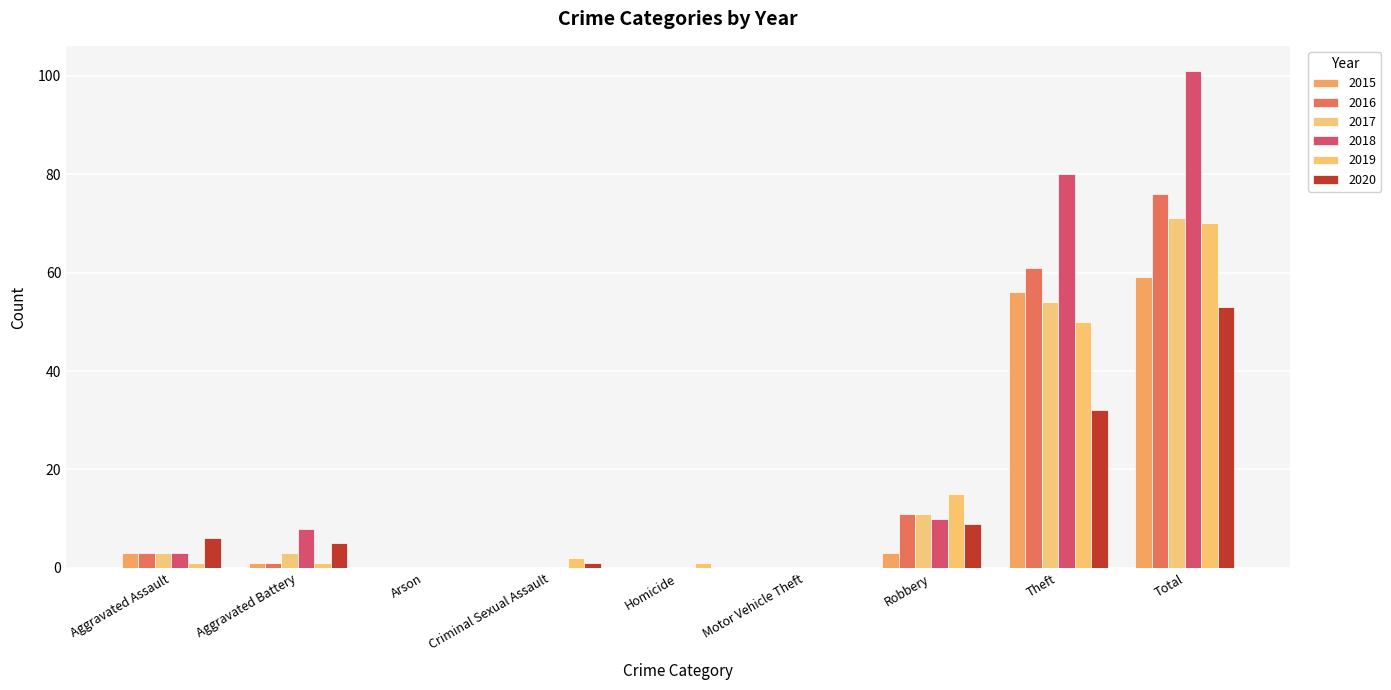

At which label is 2019 closest to 35?

Theft